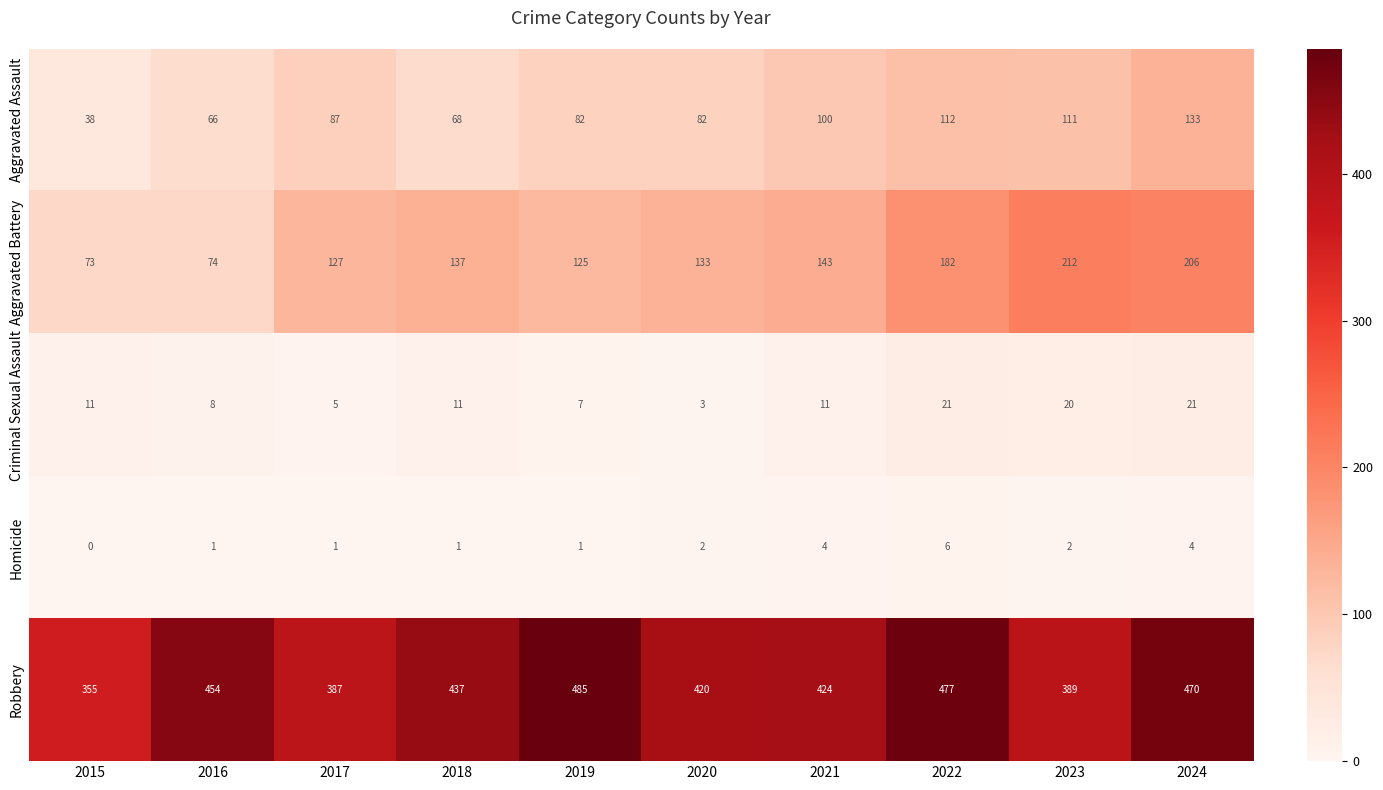

What is the approximate value of Aggravated Battery at 2016?

74